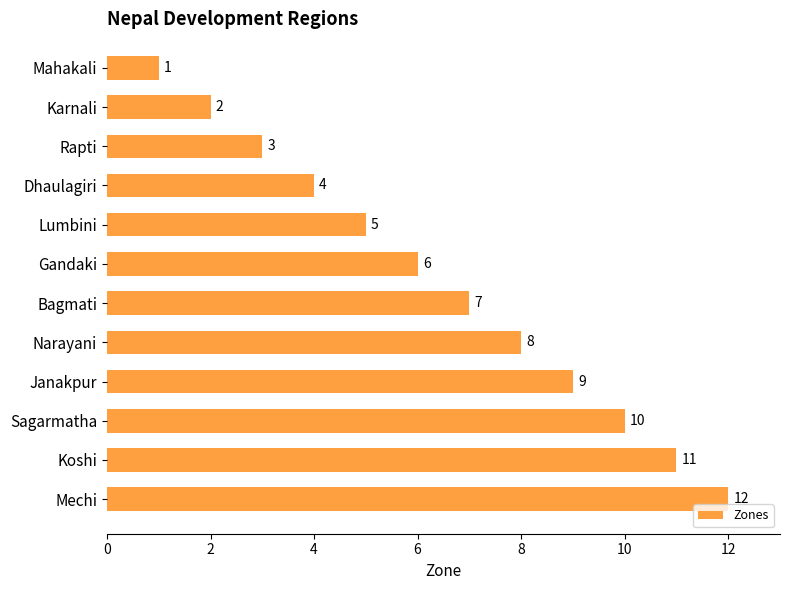

Count the number of data series in this chart.

1